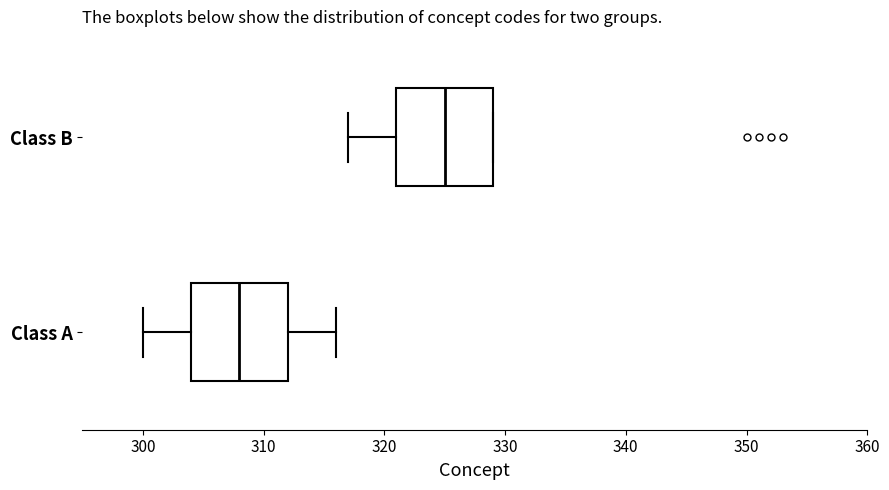

Where does the median line of the box for Class A sit on the x-axis? The values are not printed on the chart, so give them approximately, as read against the axis.

308